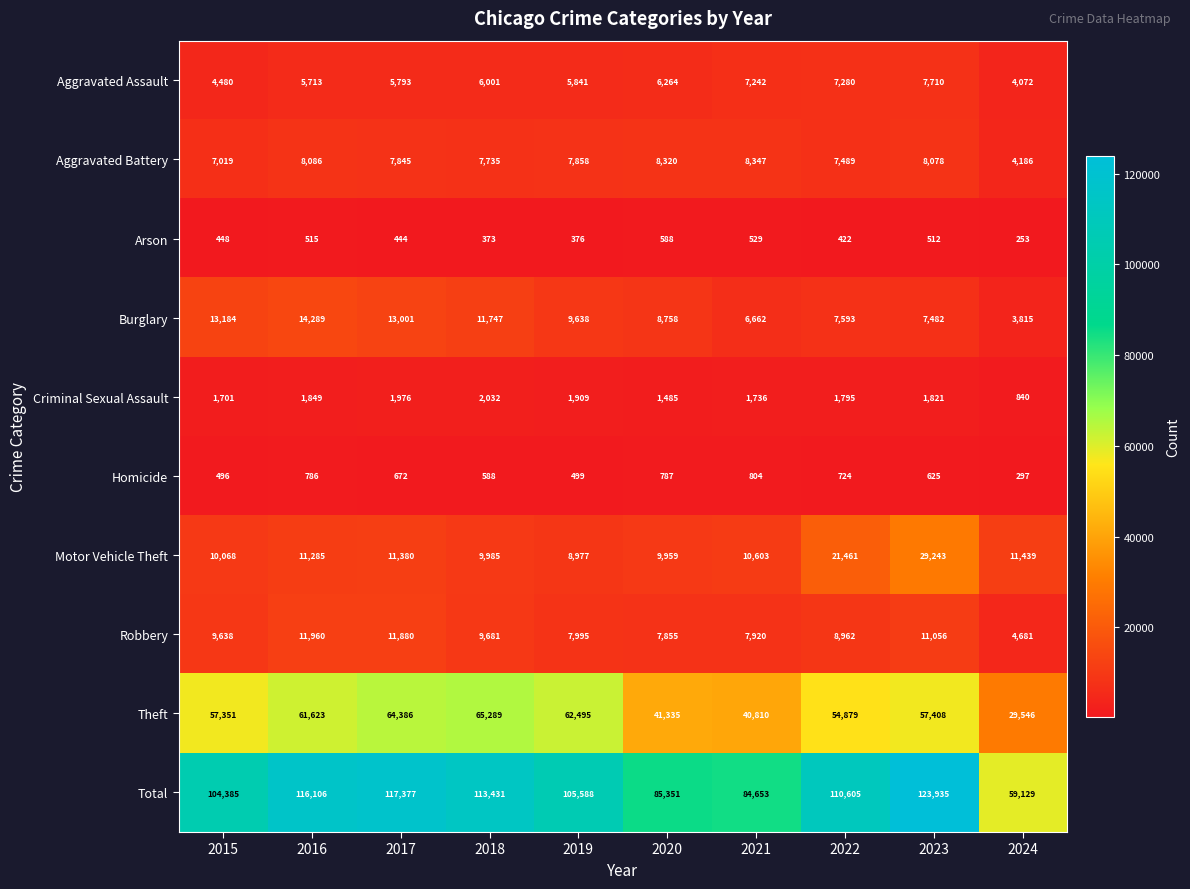

How many data points in Criminal Sexual Assault are less than 1821?

5